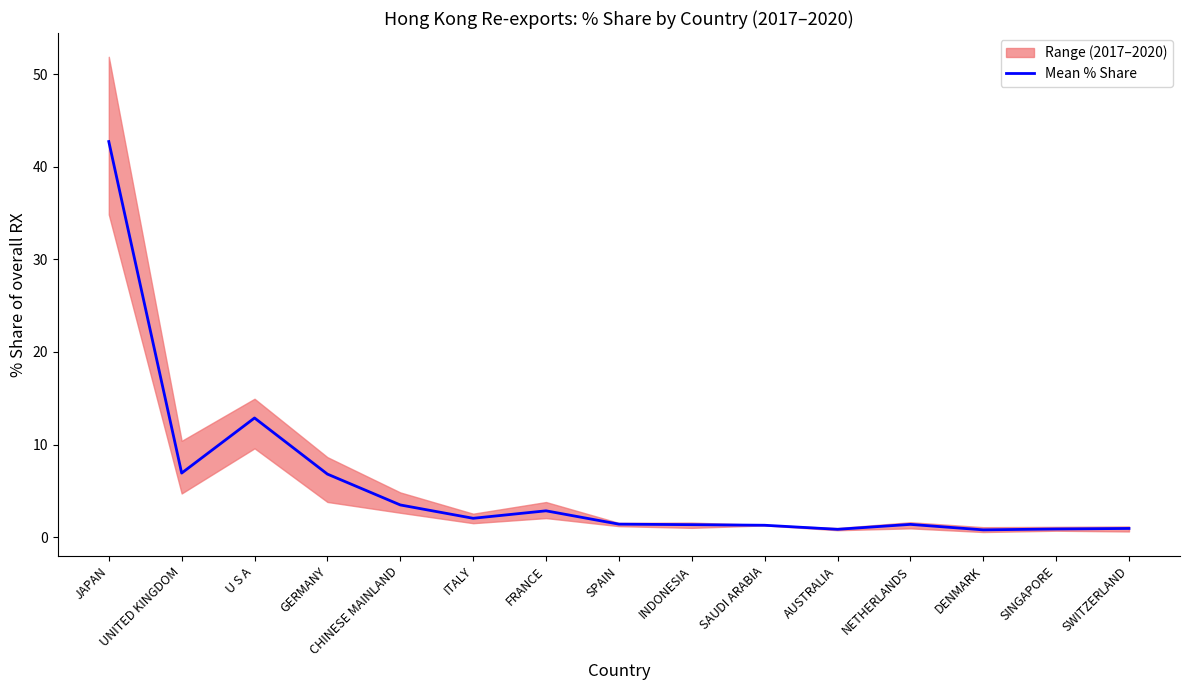

Where is the data nearest to the value 21?

U S A